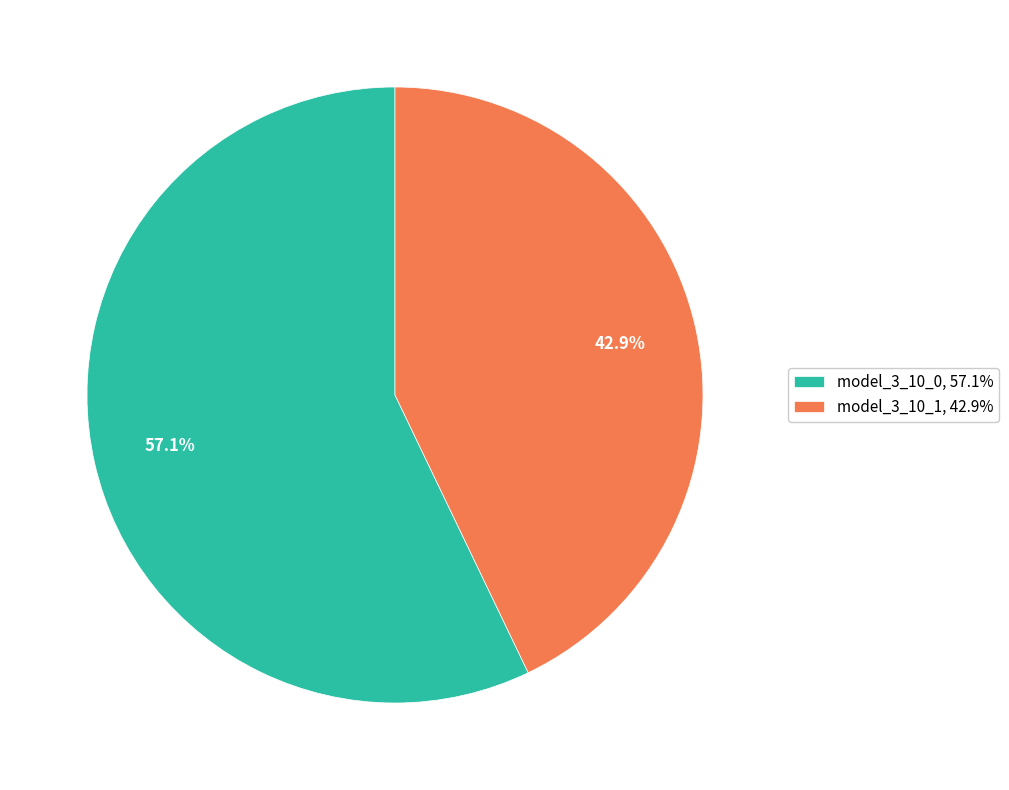

How many segments does this pie chart have?

2